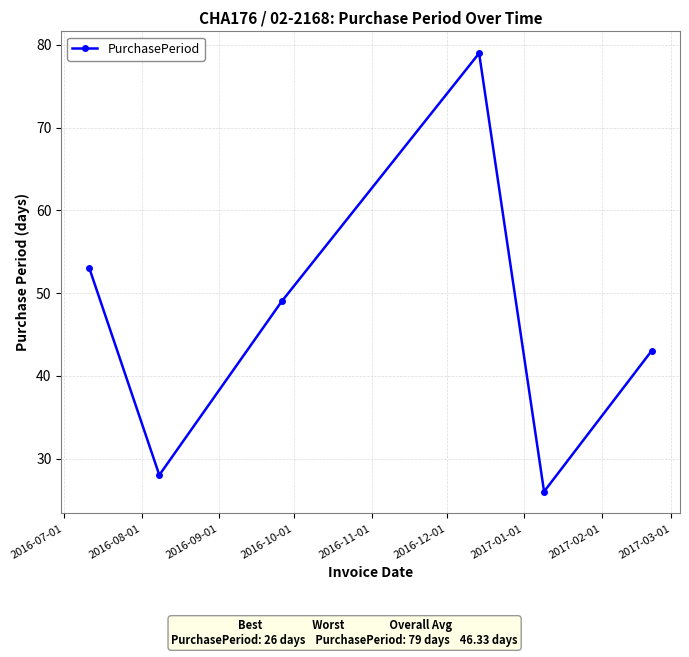

What is the value of the 5th point from the left?

26